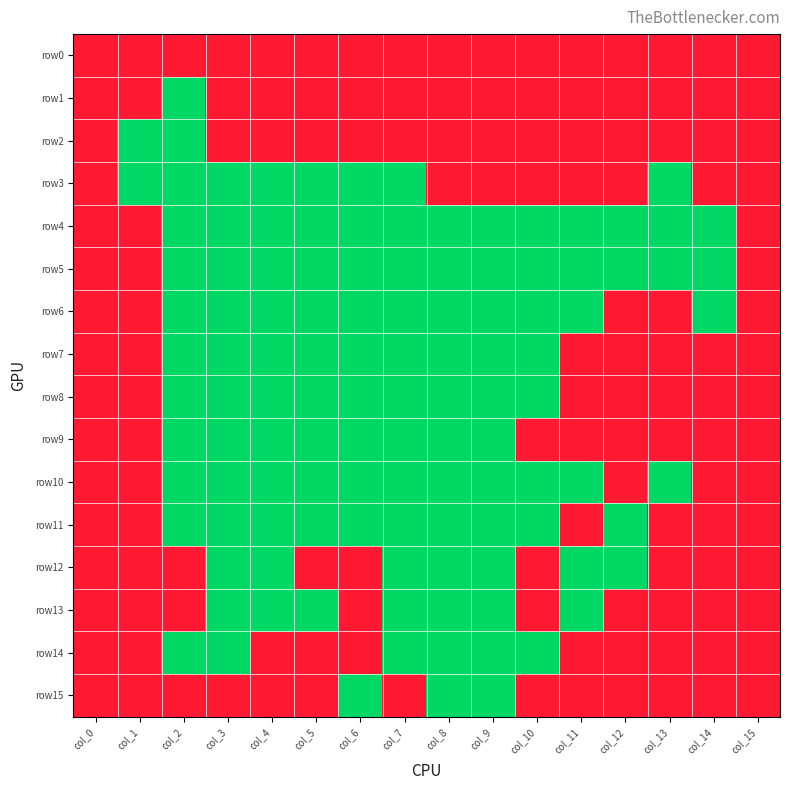

Which has a higher value, col_11 or col_9?

col_11